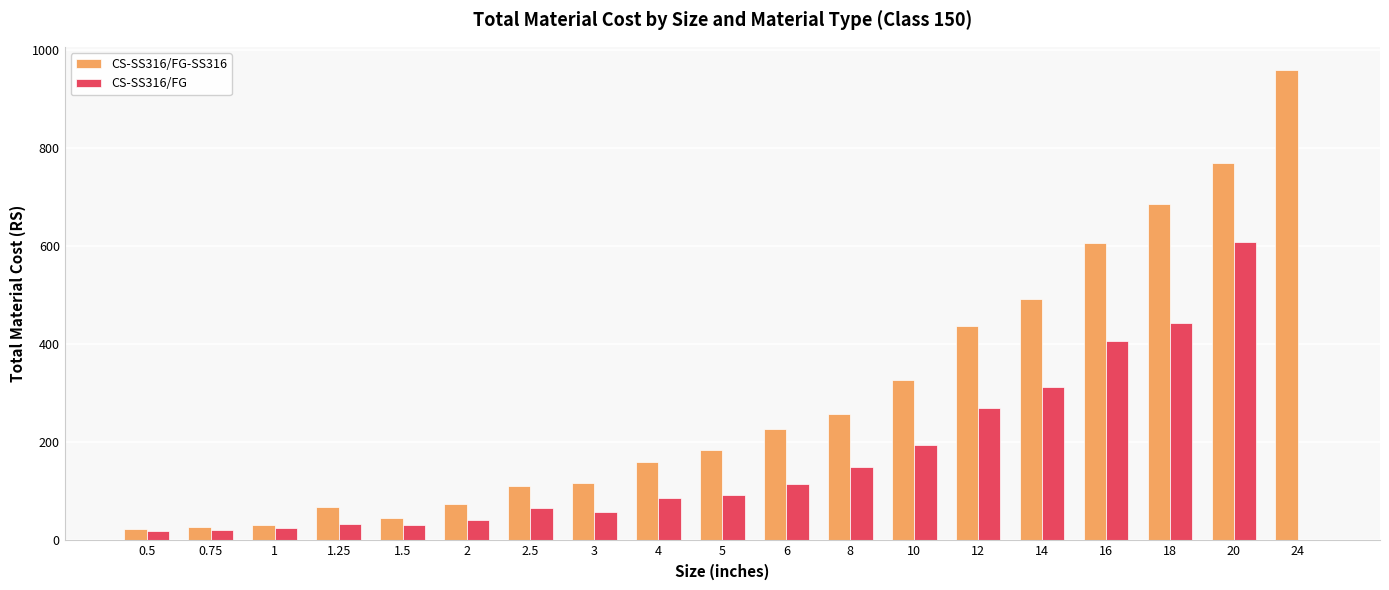

Does the chart contain stacked bars?

No